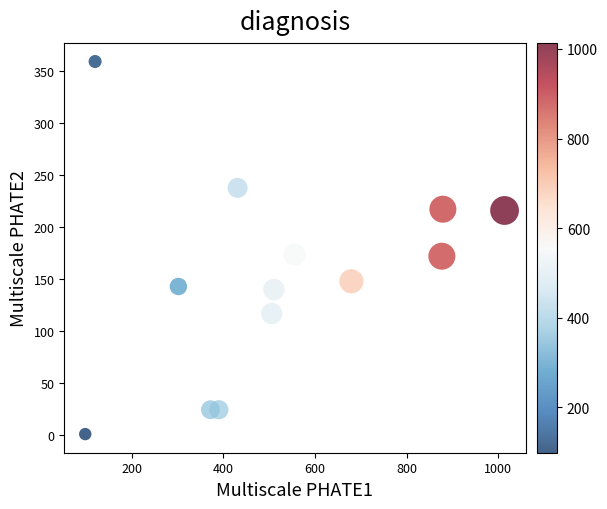

What is the range of X values (max minus min)?

914.5